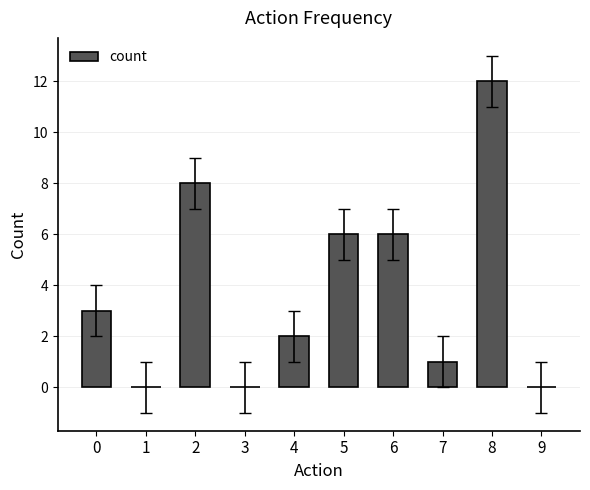

Are the bars horizontal?

No